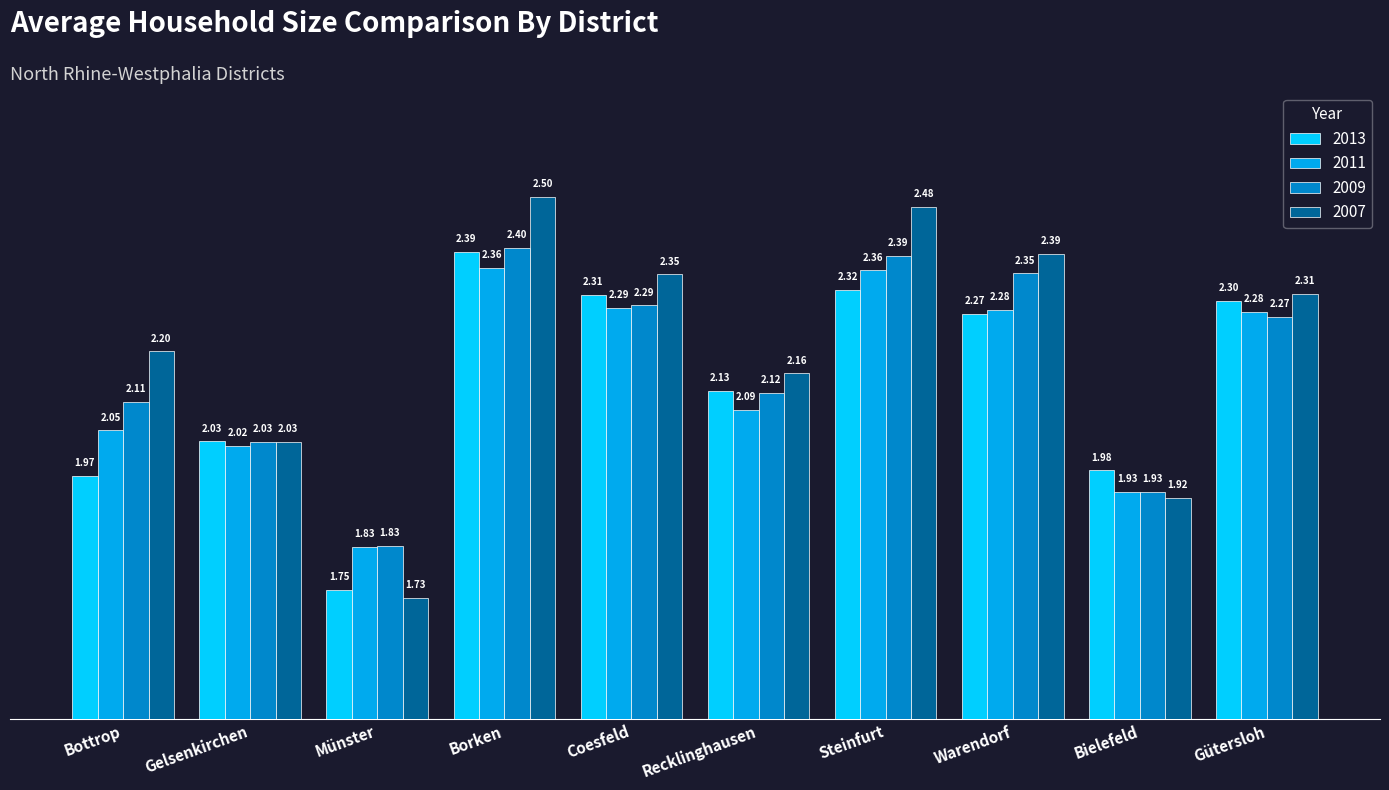

Which series has the largest total across all categories?

2007